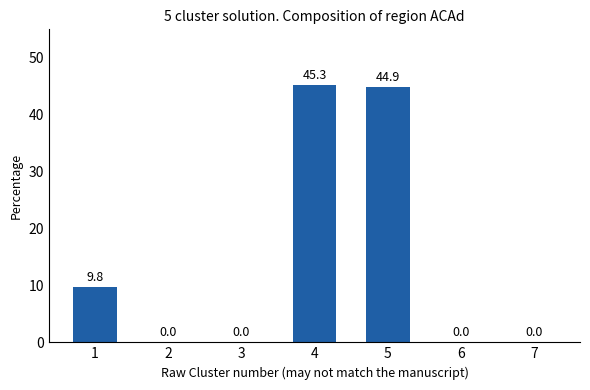

What is the sum of all values?

100.0